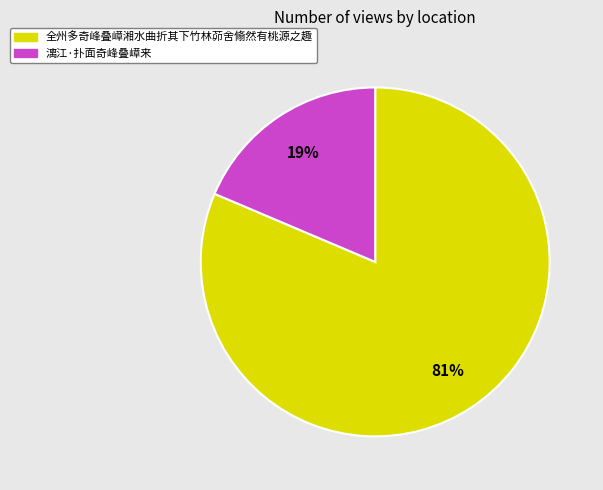

How many slices are in this pie chart?

2